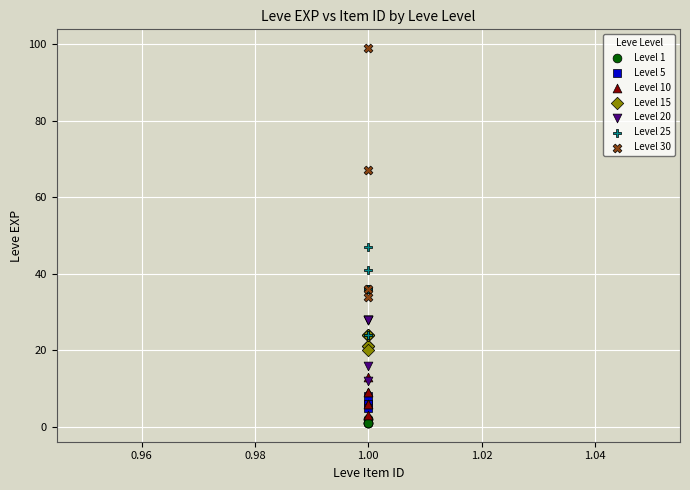

Which series contains the highest Y value?

Level 30